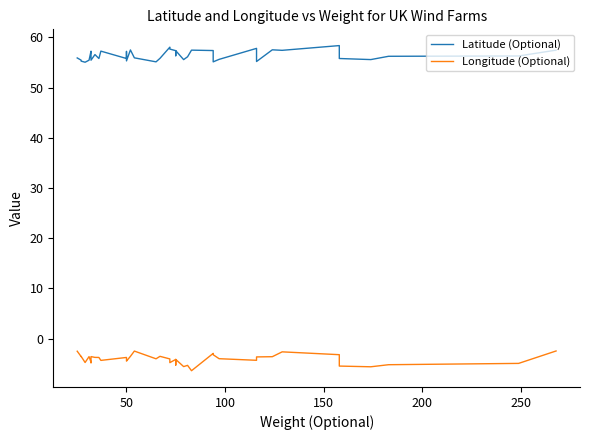

Is this an area chart (filled region under the line)?

No